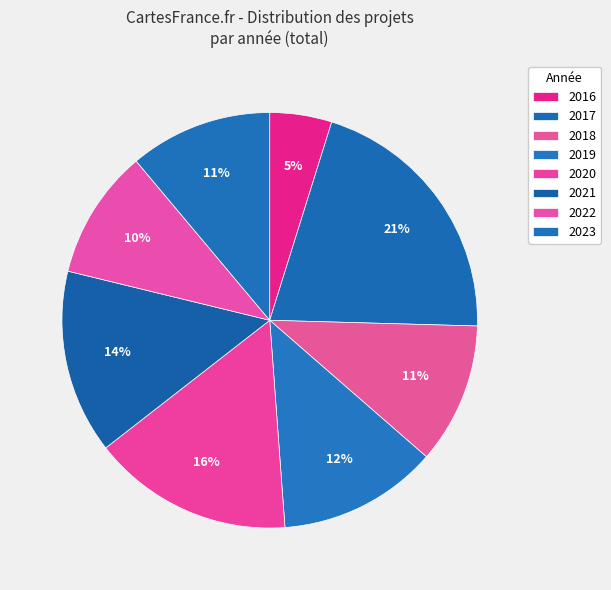

Combined, what portion of the pie is 2020 and 2021?

30.0%